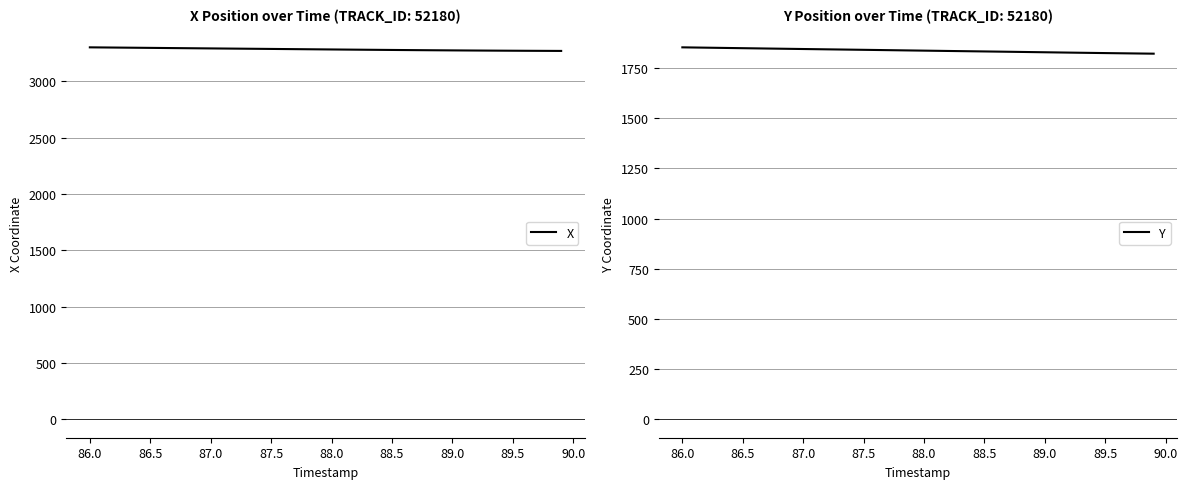

What is the highest value of the X series?

3302.3